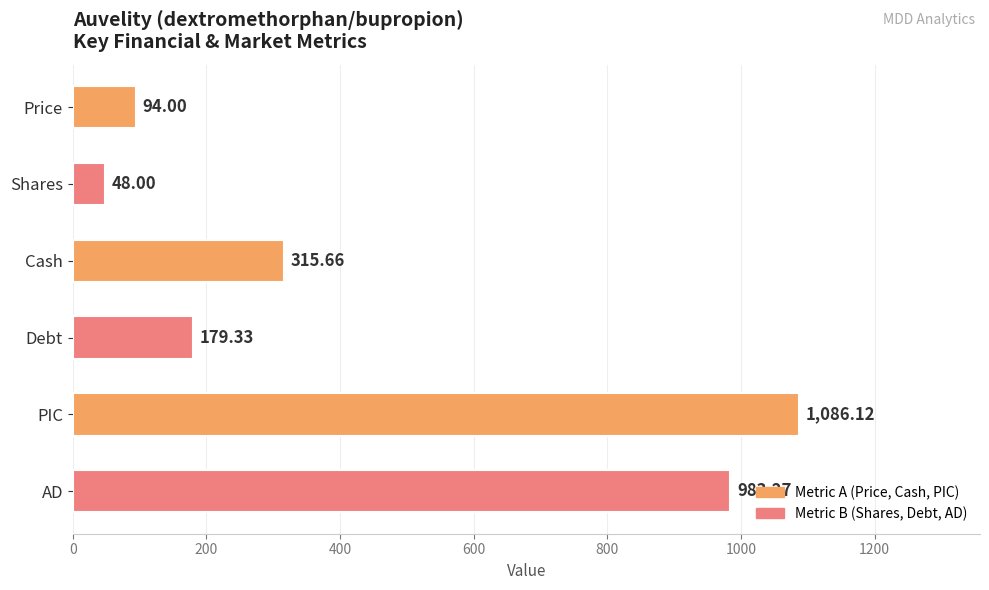

Which label corresponds to the smallest value in the chart?

Shares